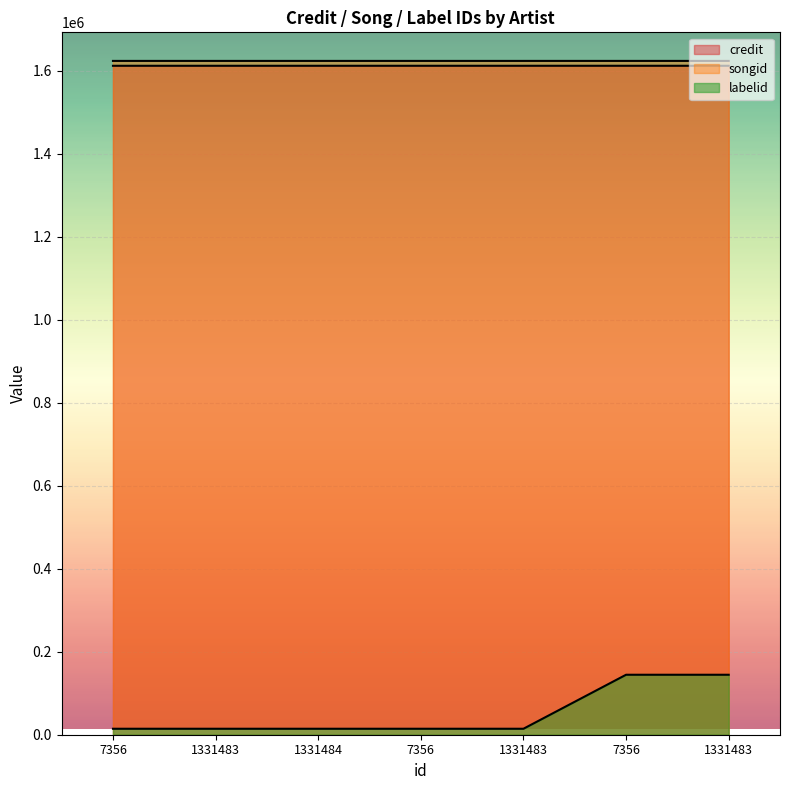

Which series changed the most between 1331484 and 7356?

labelid